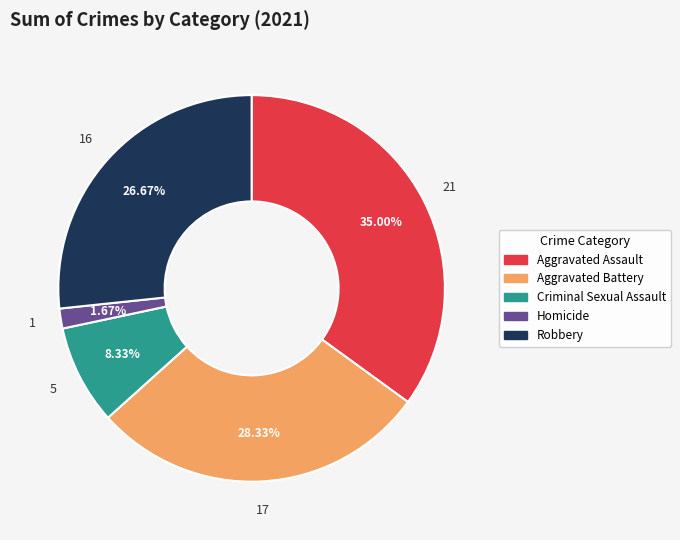

Count the number of slices in the pie.

5